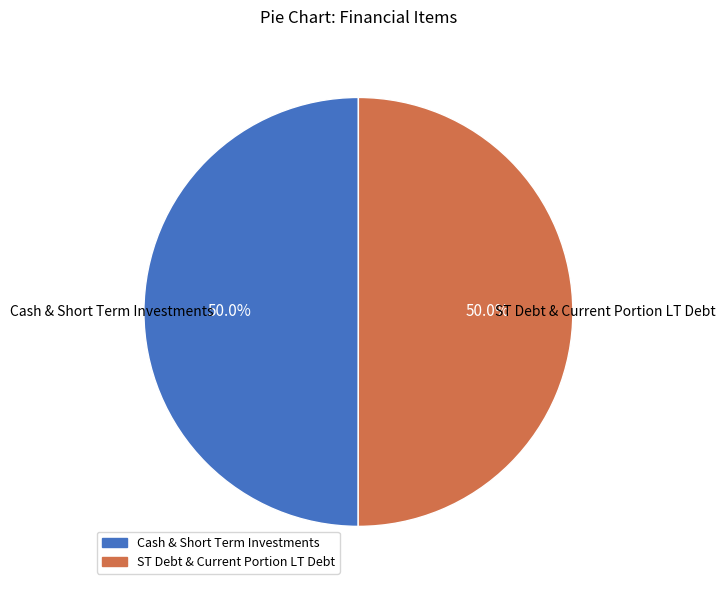

Approximately how many times larger is the value at ST Debt & Current Portion LT Debt compared to Cash & Short Term Investments?

1.0